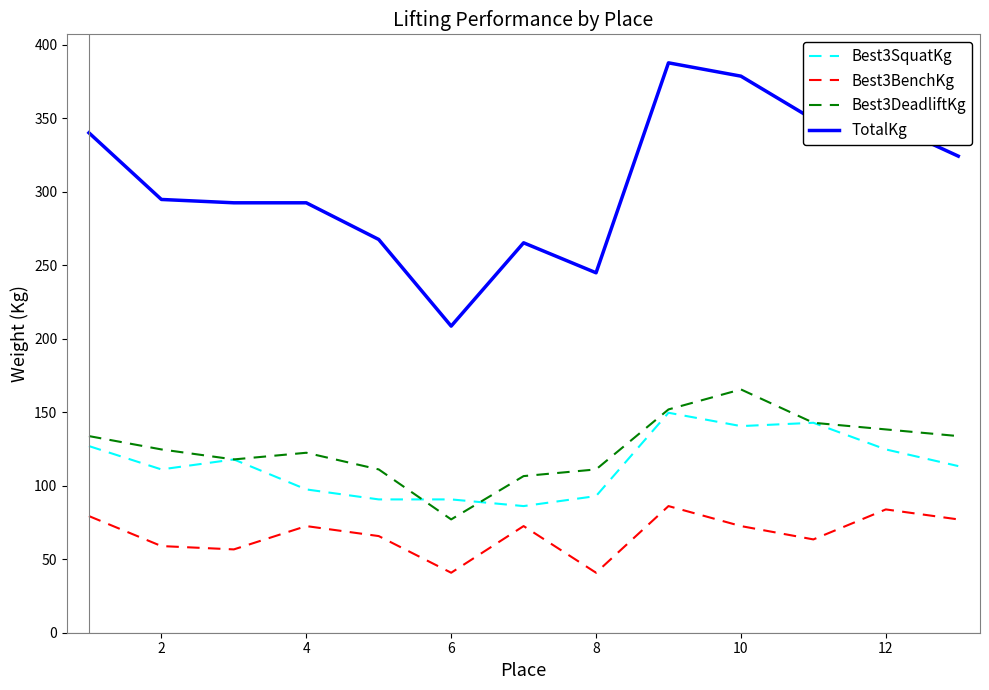

Which series has the largest total across all categories?

TotalKg